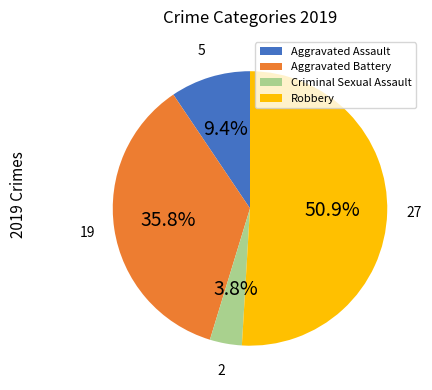

Which slice is the largest?

Robbery